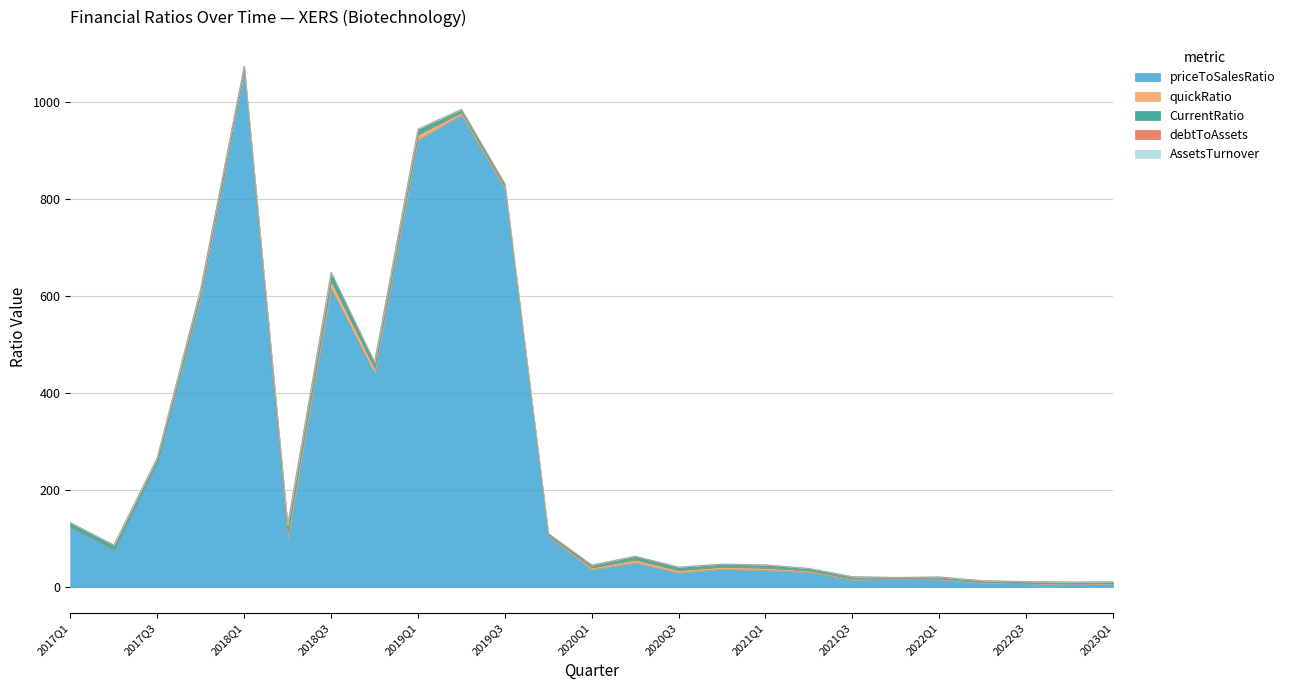

What position from the left is 2021Q2?

18